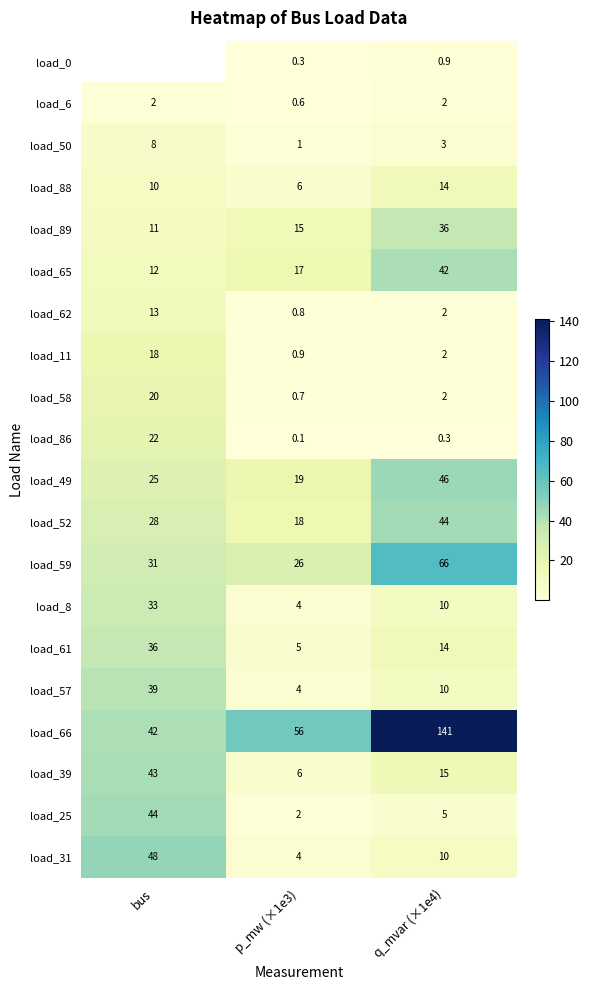

At which label does load_8 reach its peak?

bus